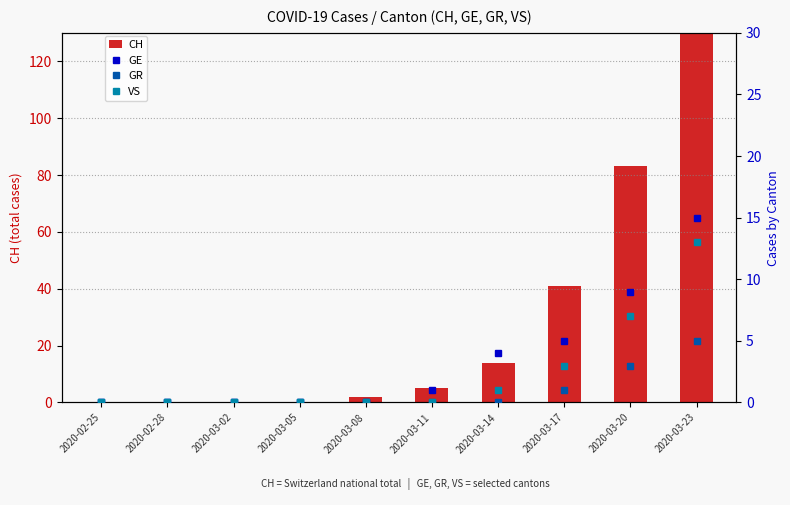

At which category does the chart reach its peak across all series?

2020-03-23